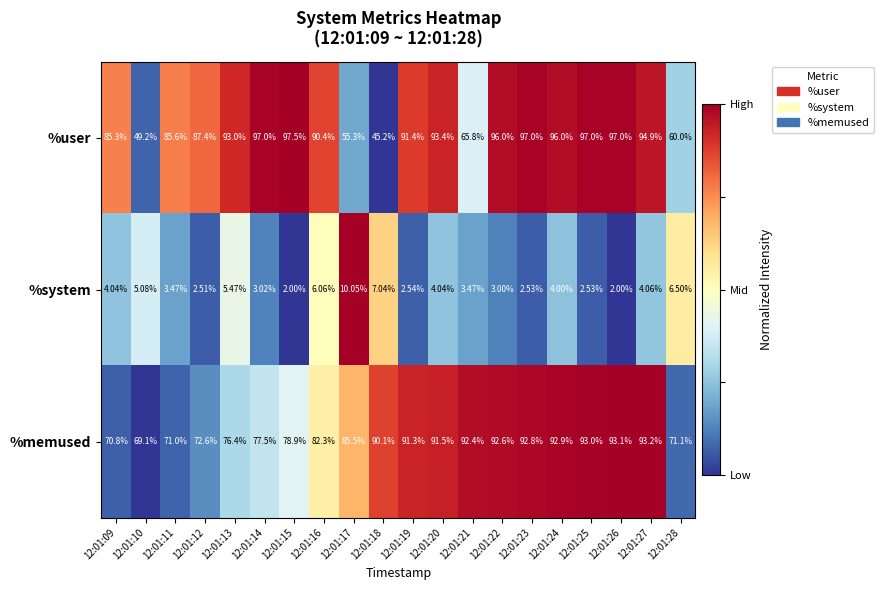

What is the greatest value displayed?

97.5